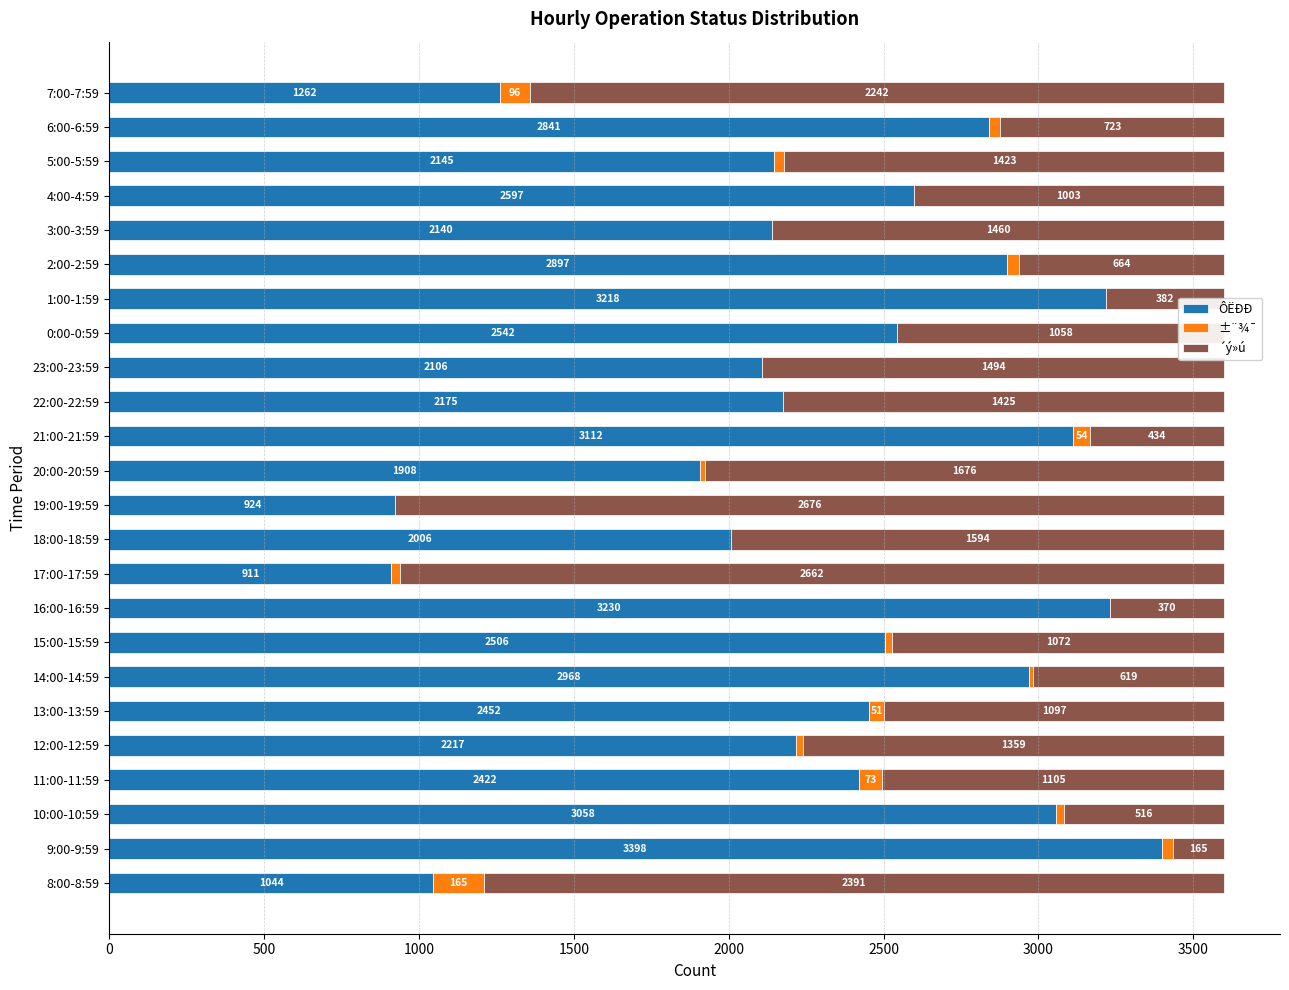

Which category has the highest value in the ÔËÐÐ series?

9:00-9:59